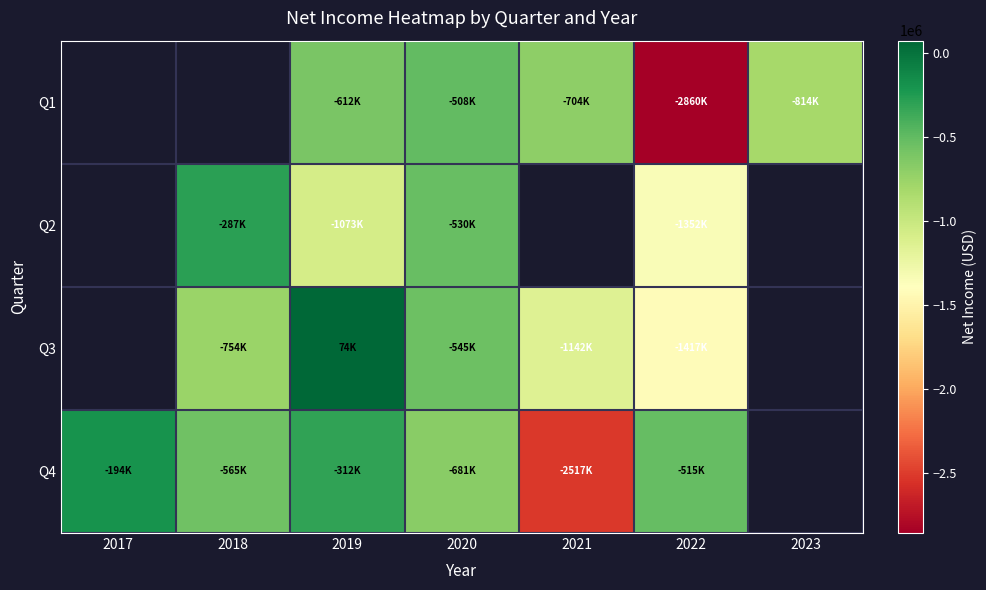

Which series changed the most between 2017 and 2021?

Q4